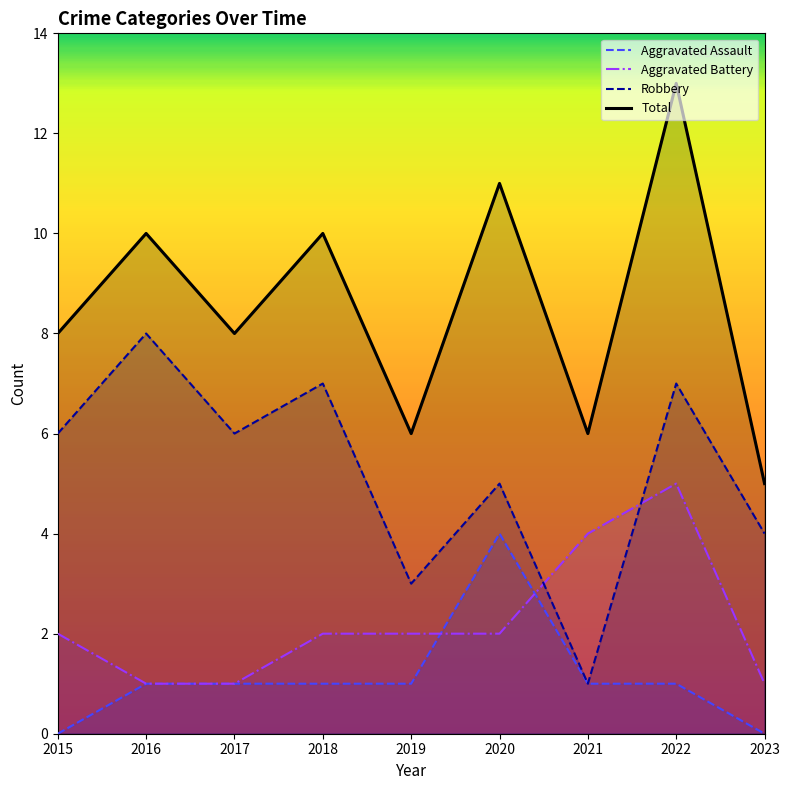

Rank the series by their maximum value, from lowest to highest.

Aggravated Assault, Aggravated Battery, Robbery, Total